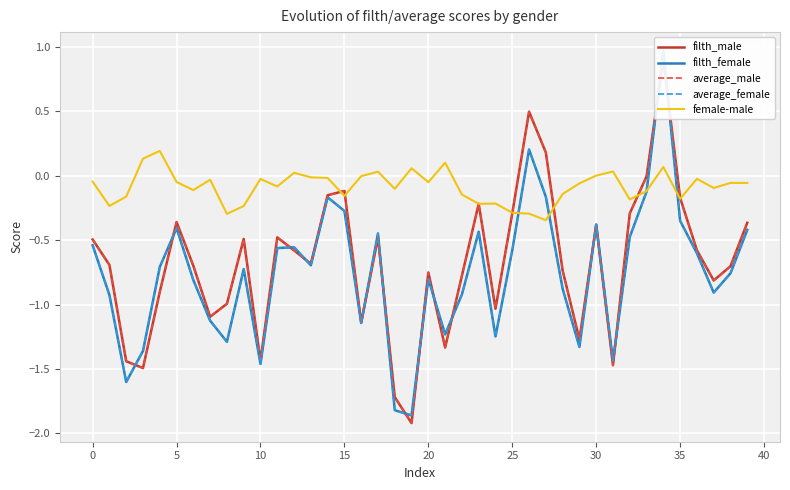

Which series has the largest total across all categories?

female-male